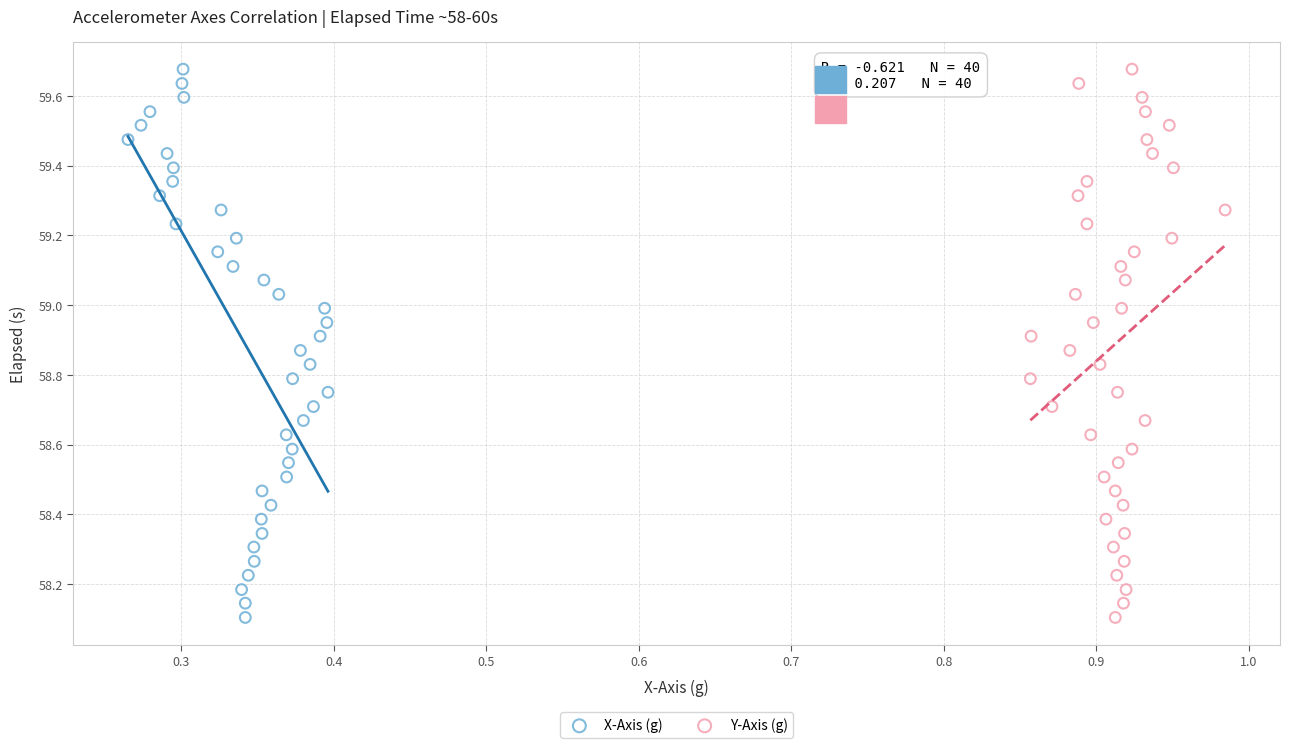

What are all the series names shown in the legend?

X-Axis (g), Y-Axis (g)